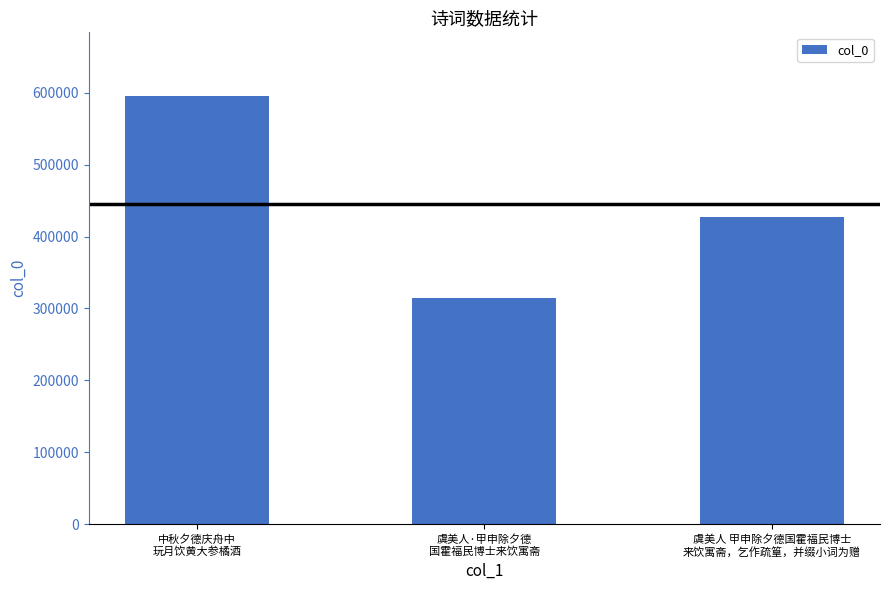

Is it true that the value at 中秋夕德庆舟中
玩月饮黄大参橘酒 is 202486?

False